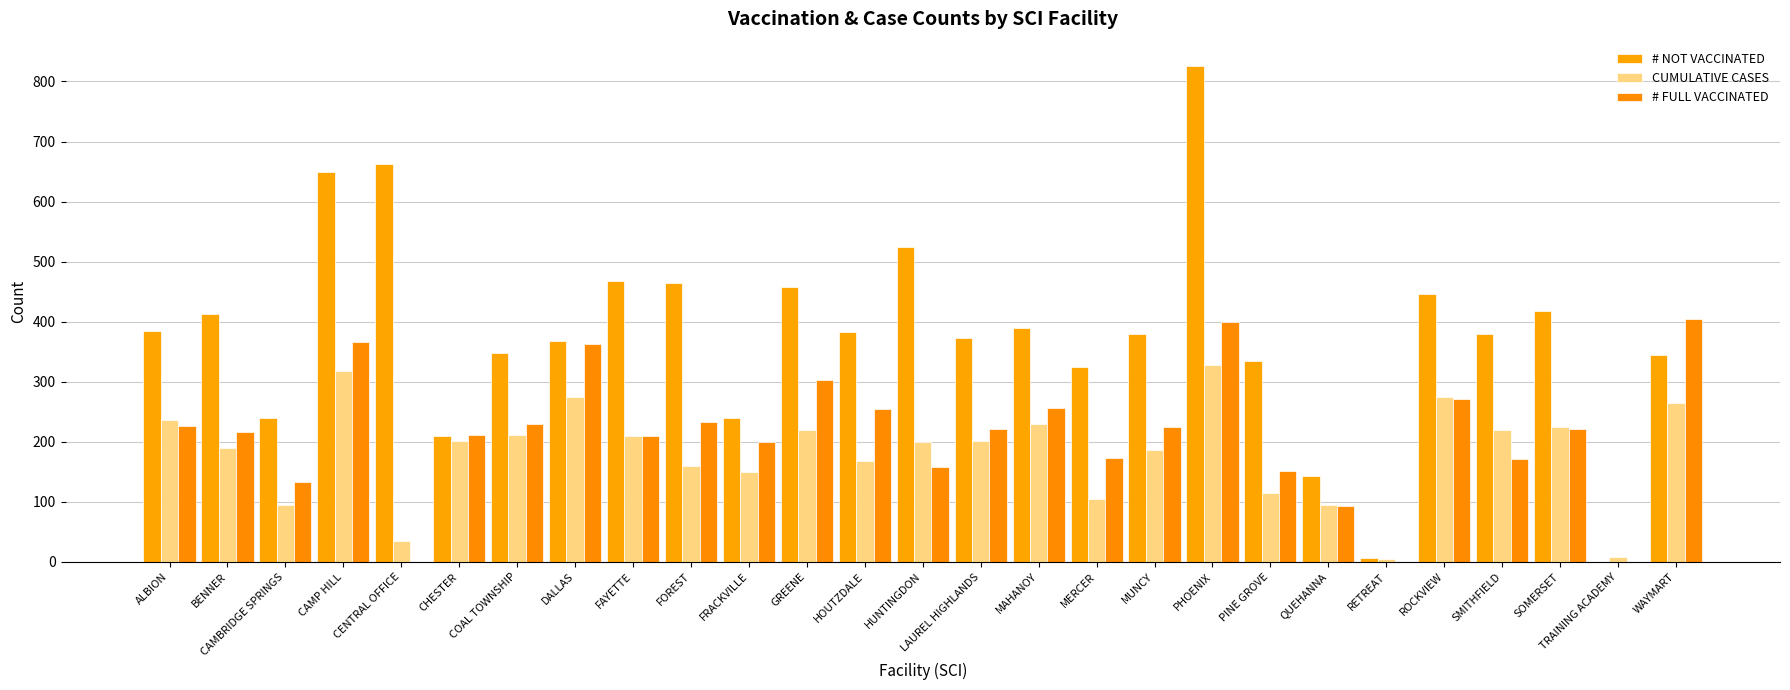

Are the bars grouped side by side (vs. stacked)?

Yes